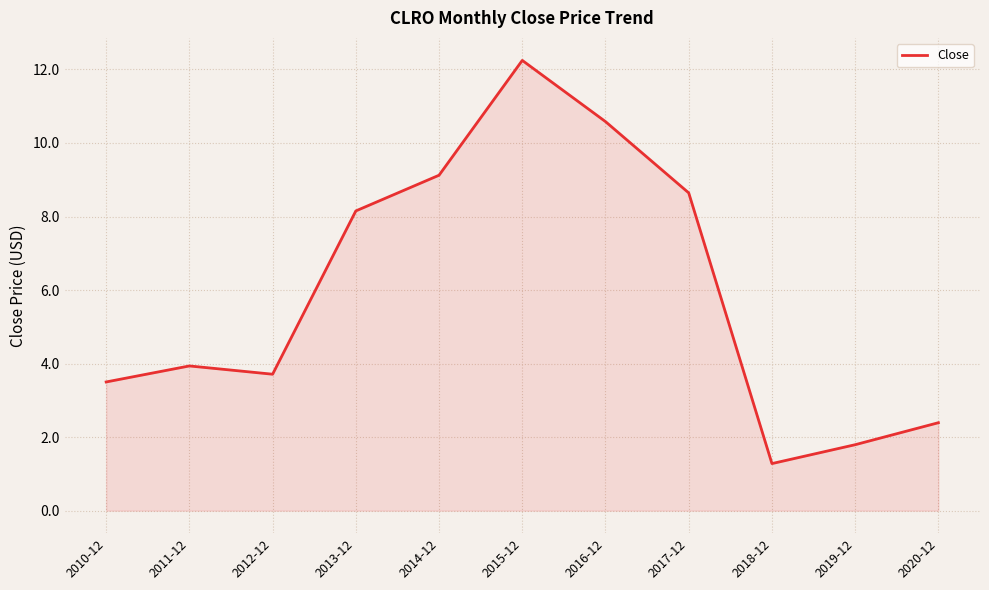

What position from the left is 2011-12?

2